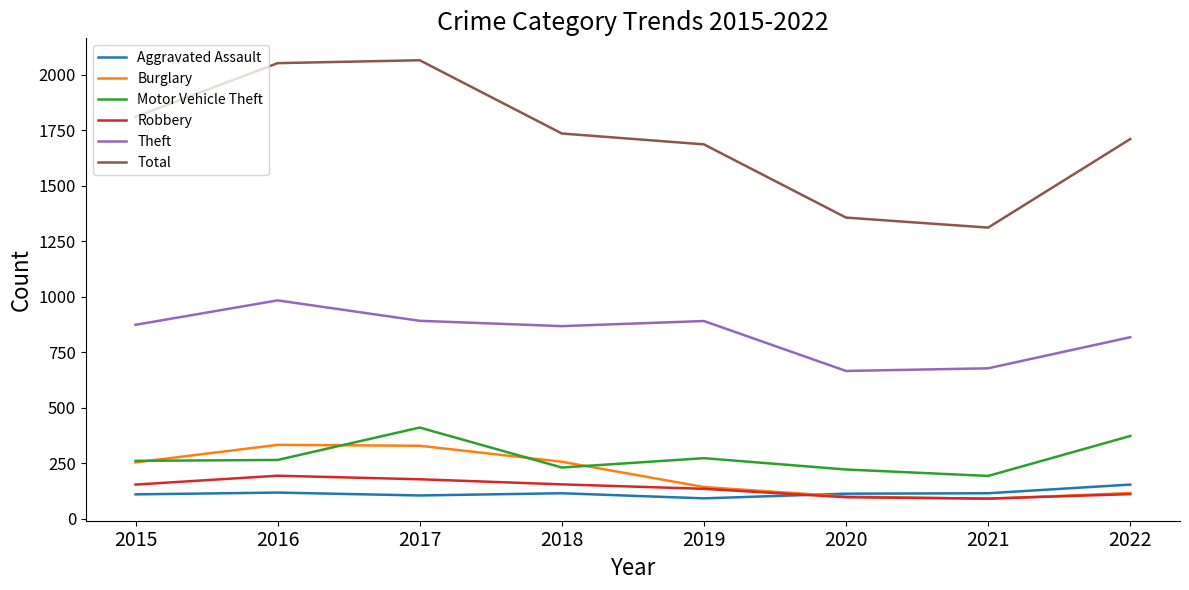

What is the approximate value of Total at 2016, to the nearest 100?

2100